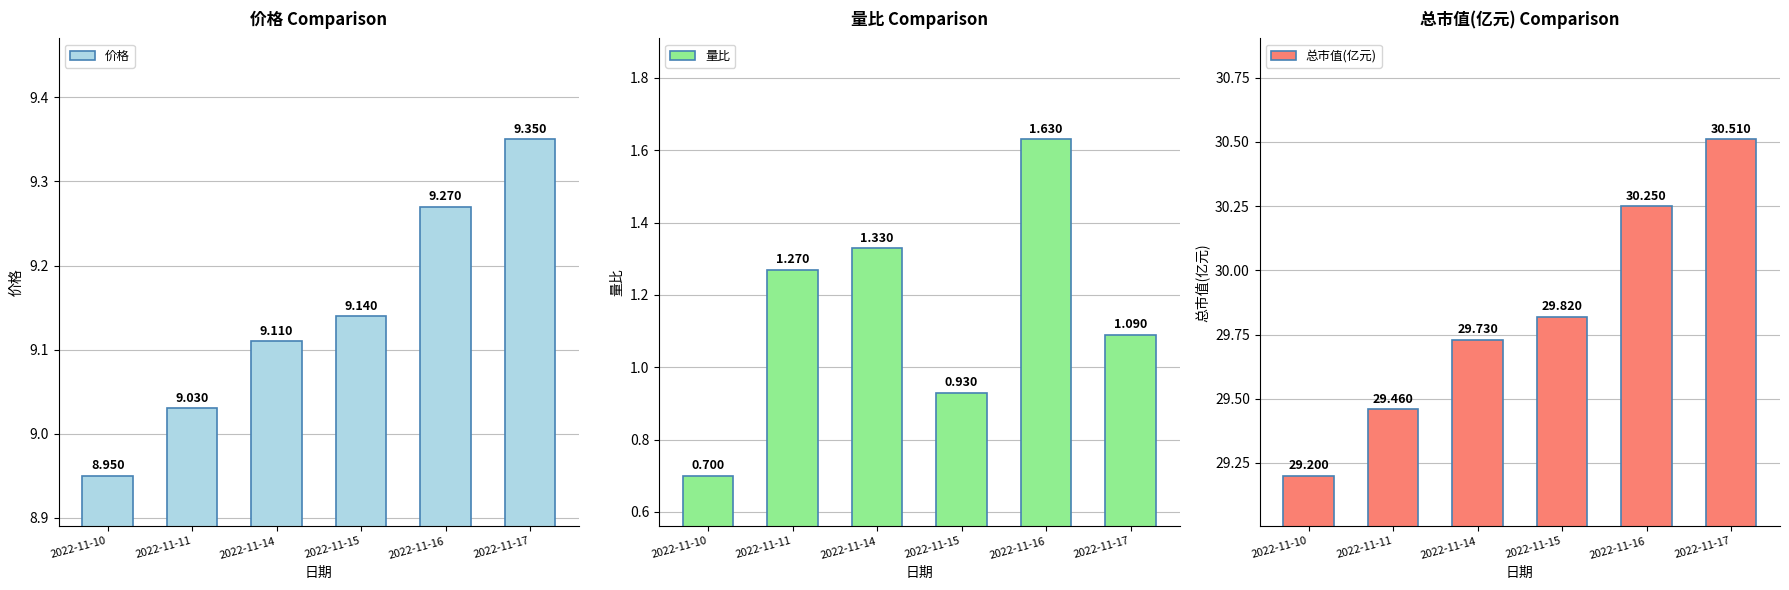

What is the maximum value for 价格?

9.3